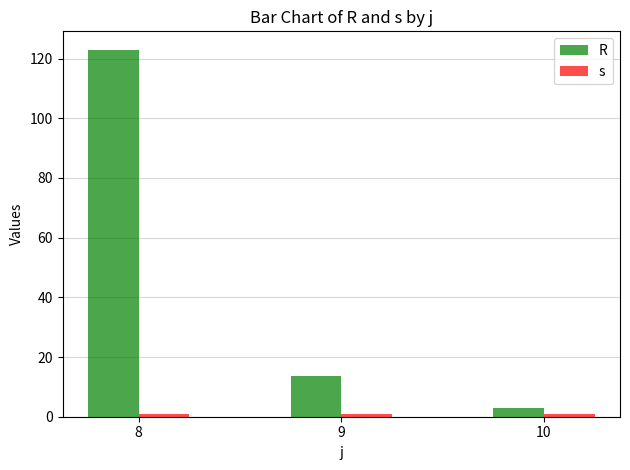

Is it true that s equals 1.8 at 10?

False